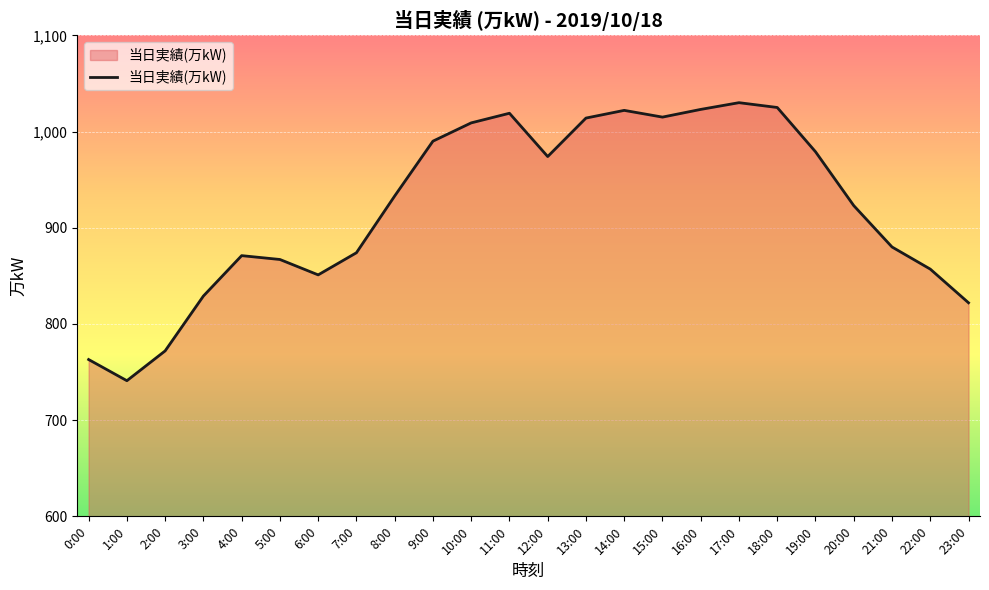

At which category does the chart reach its peak across all series?

17:00